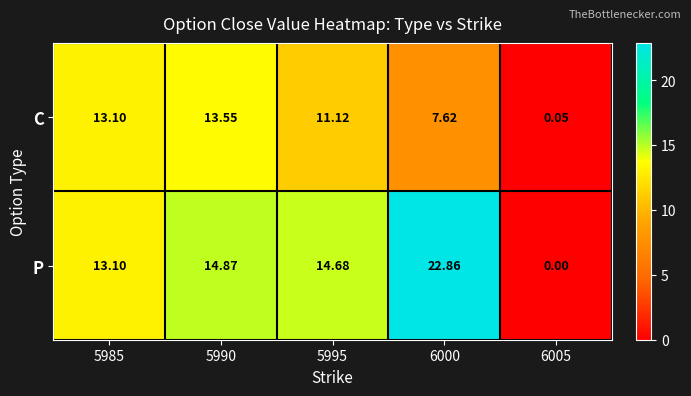

How many data points in P are above 14?

3